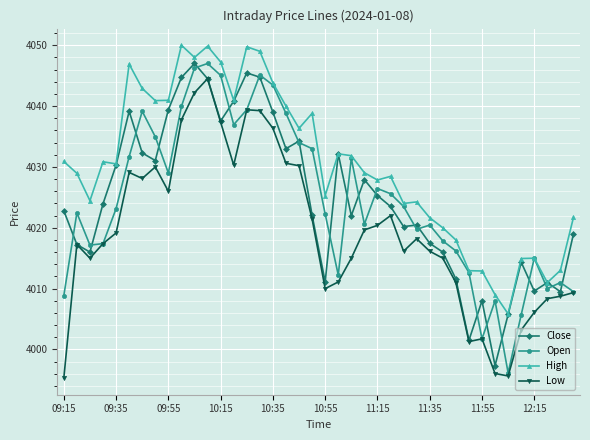

True or false: High has more than 2 points higher than both neighbors.

True